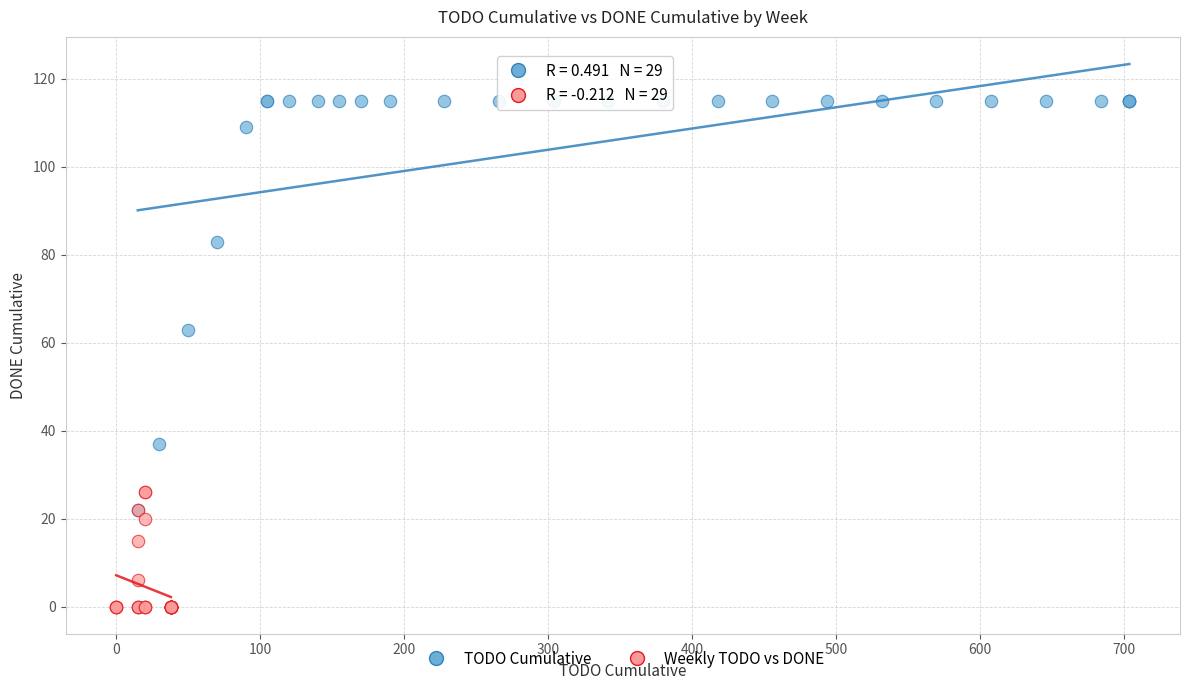

Which series reaches the maximum Y coordinate?

TODO Cumulative